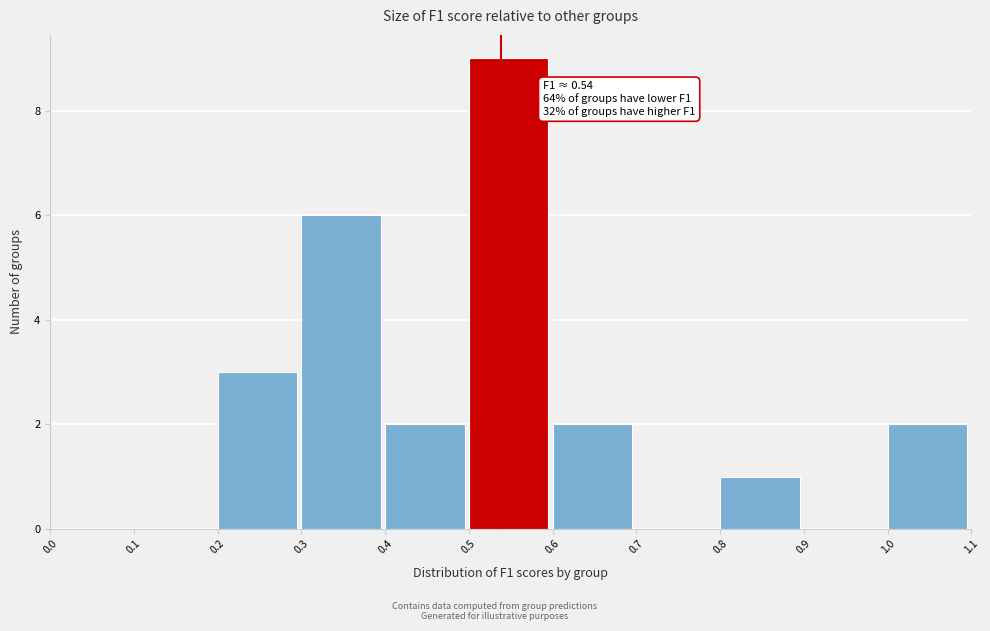

Which range on the x-axis has the tallest bar?

0.5 to 0.6